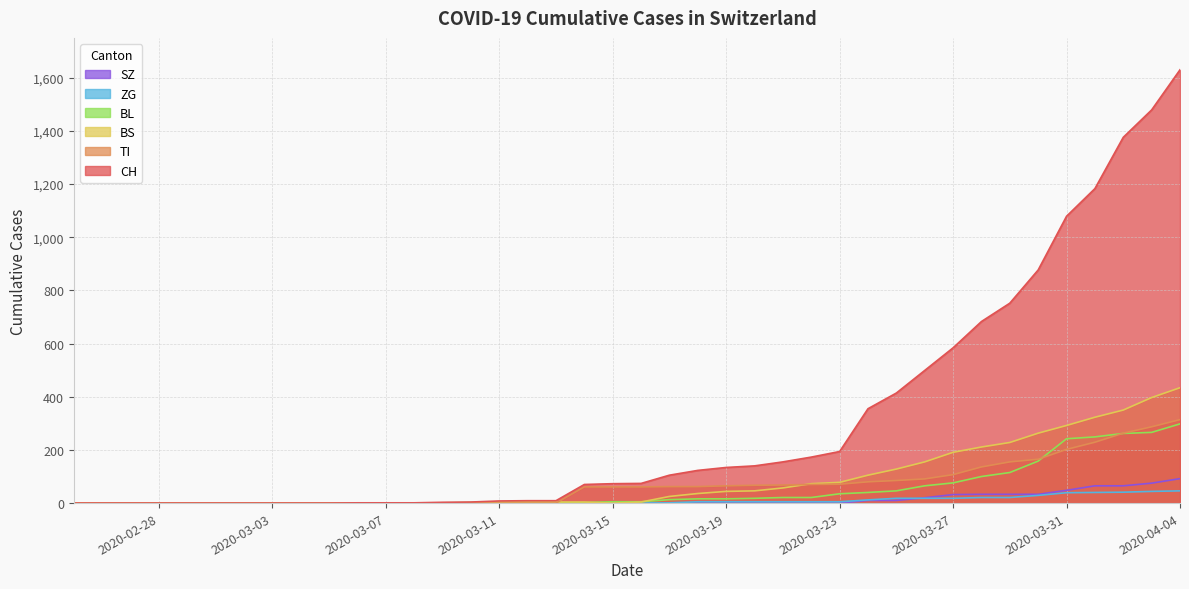

Which label corresponds to the largest value in the chart?

2020-04-04